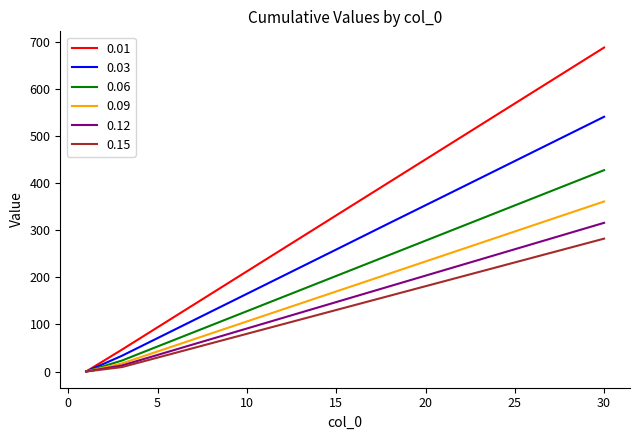

What is the greatest value displayed?

687.9